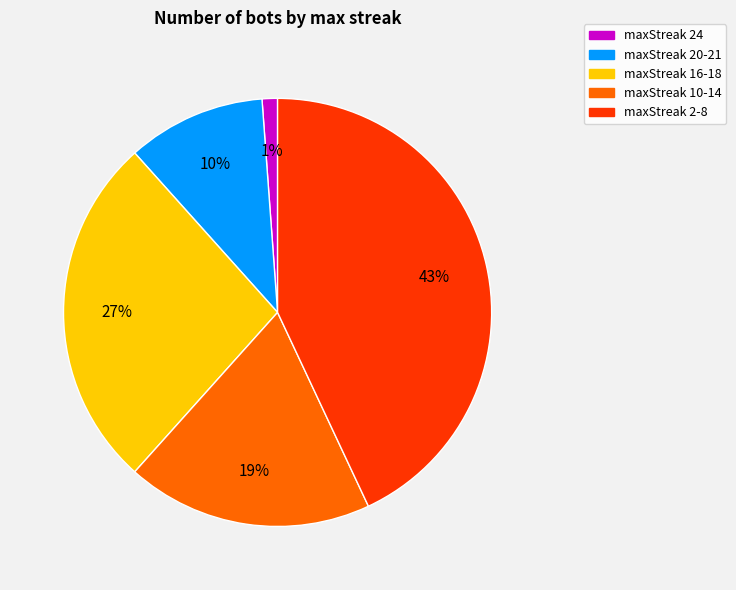

Is there a majority slice in this chart?

No